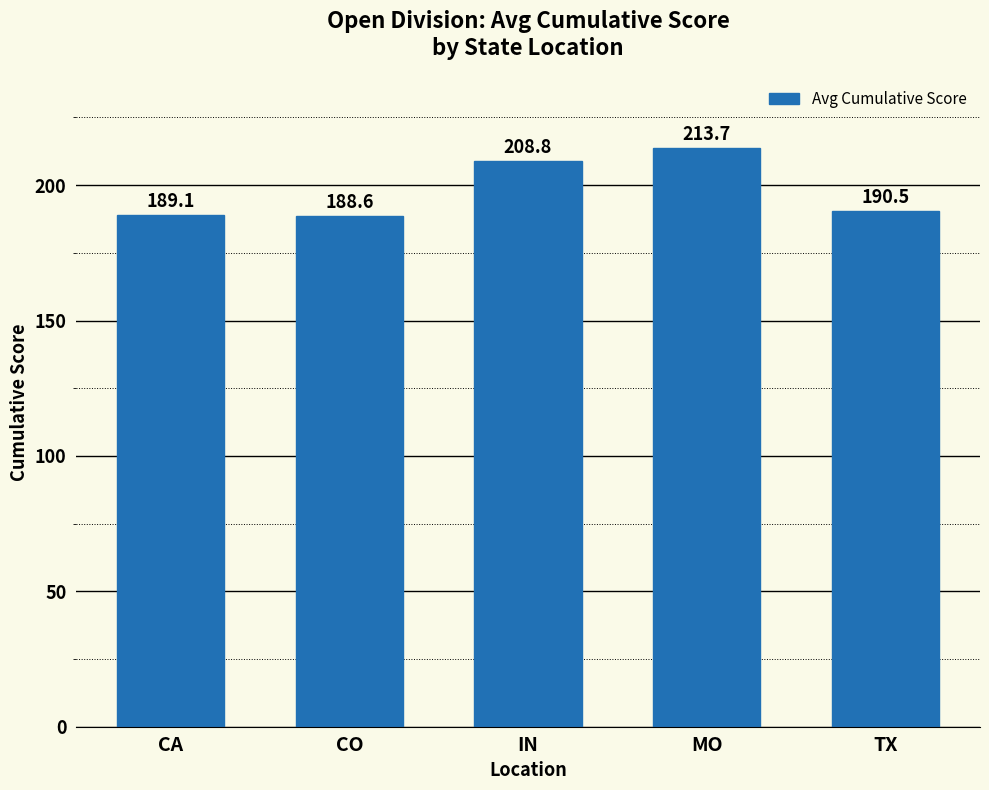

Which category has the lowest value across all series?

CO